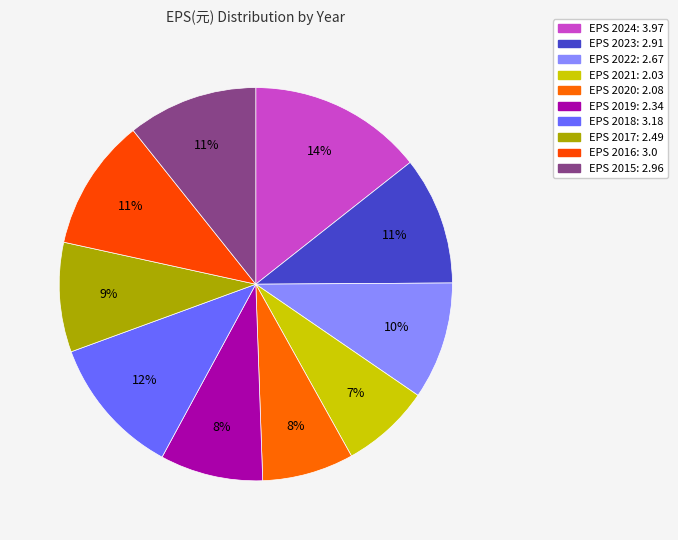

To the nearest percent, what is the average slice percentage?

10%